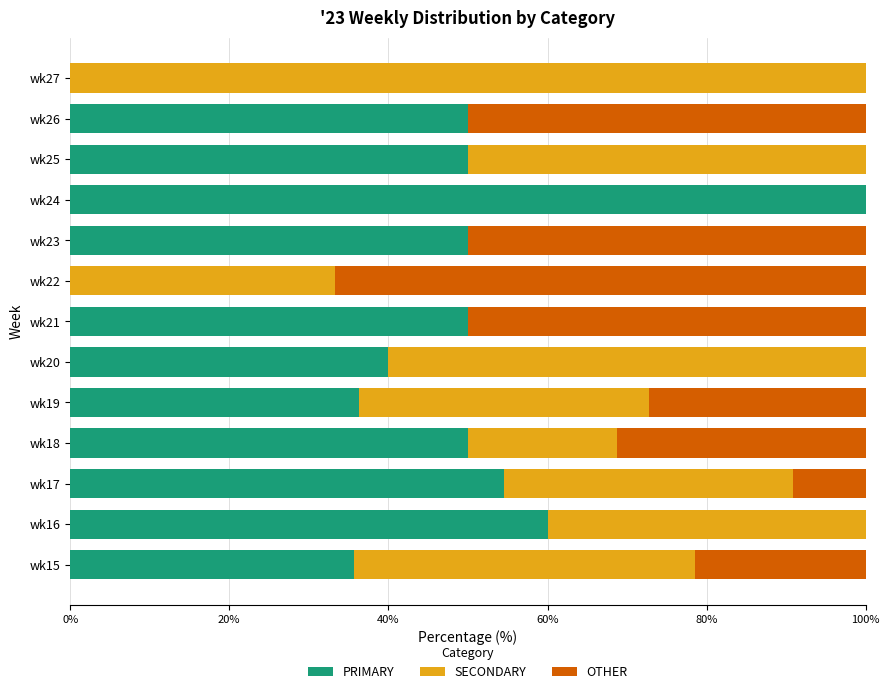

What is the total value across all series at wk23?

100.0